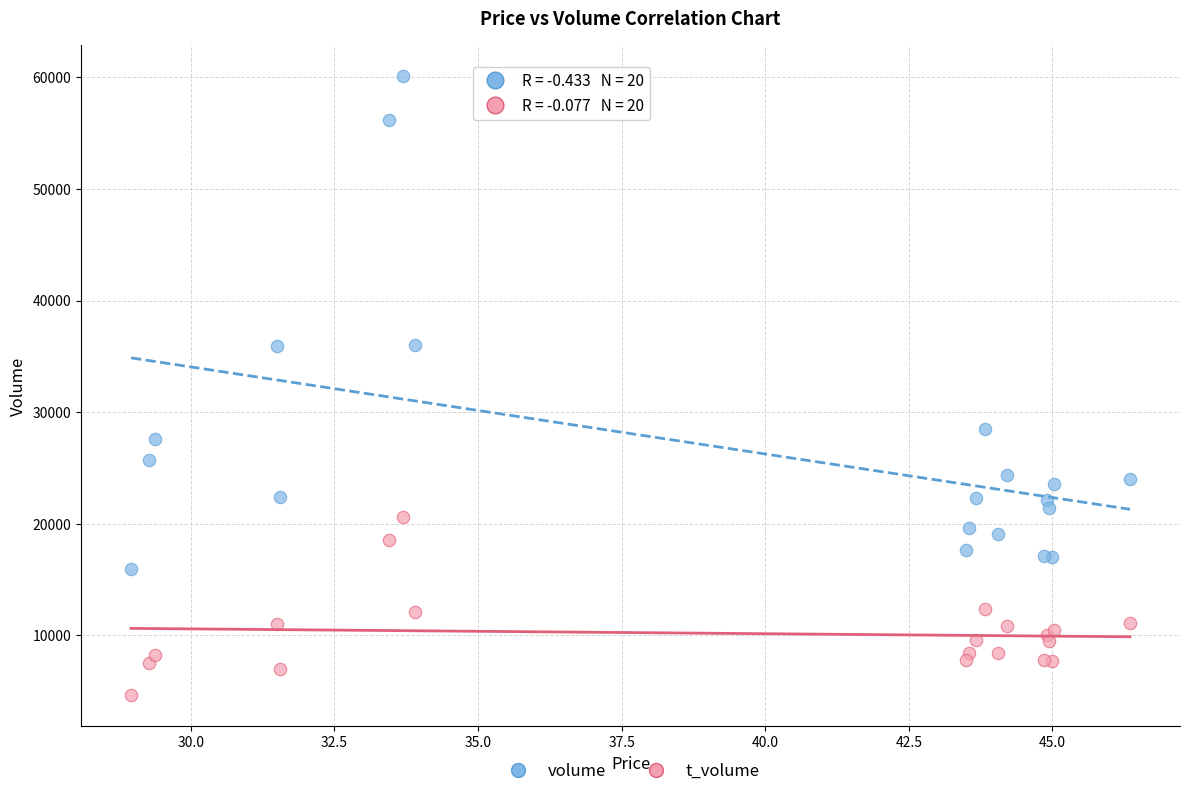

Which series reaches the maximum Y coordinate?

volume